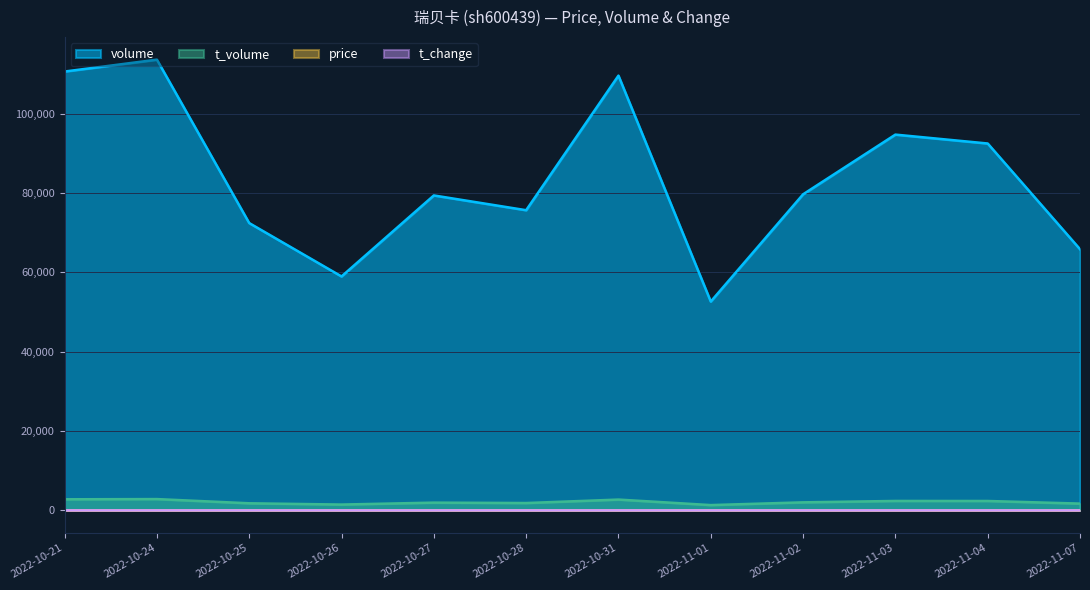

Rank the series at 2022-11-02 from highest to lowest value.

volume, t_volume, price, t_change